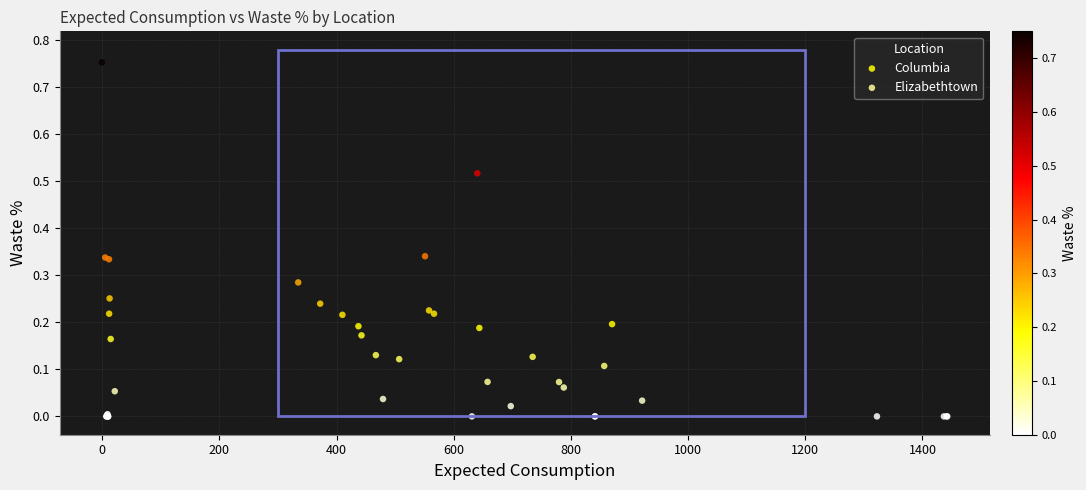

Which series has the widest spread of Y values?

Elizabethtown